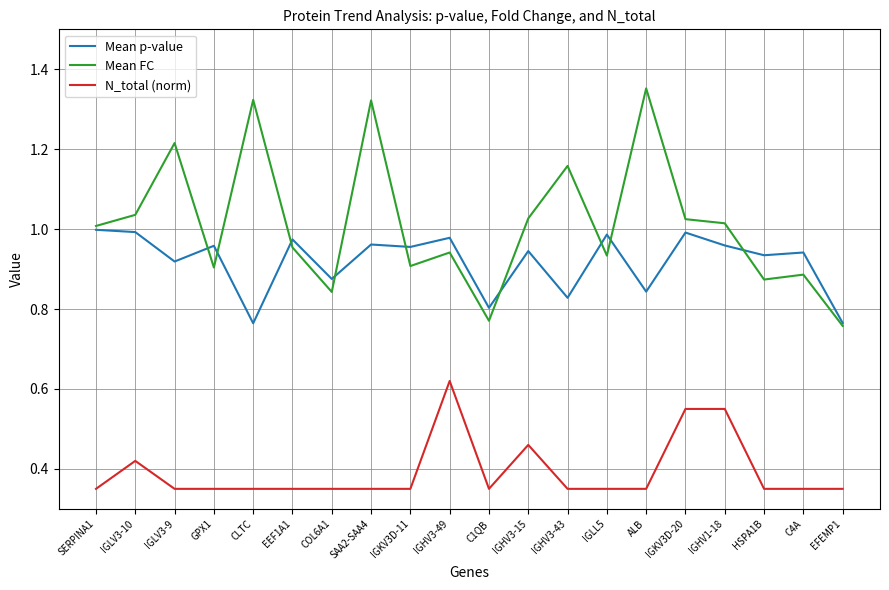

Rank the series at IGHV1-18 from highest to lowest value.

Mean FC, Mean p-value, N_total (norm)